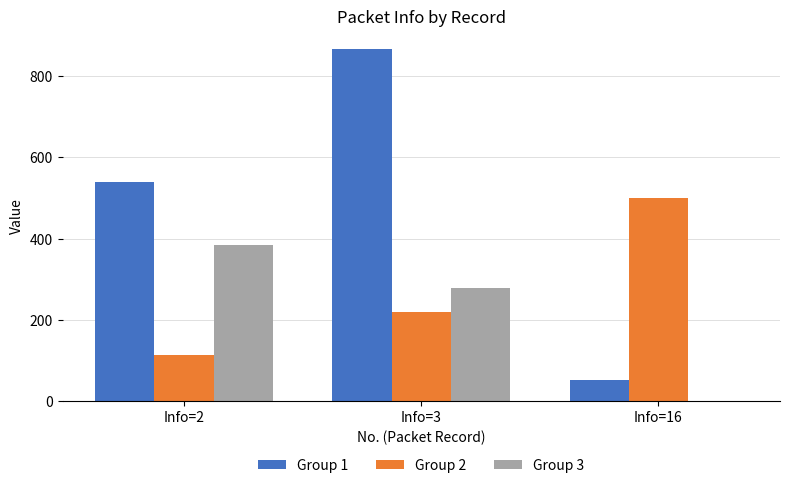

Which series has the largest total across all categories?

Group 1